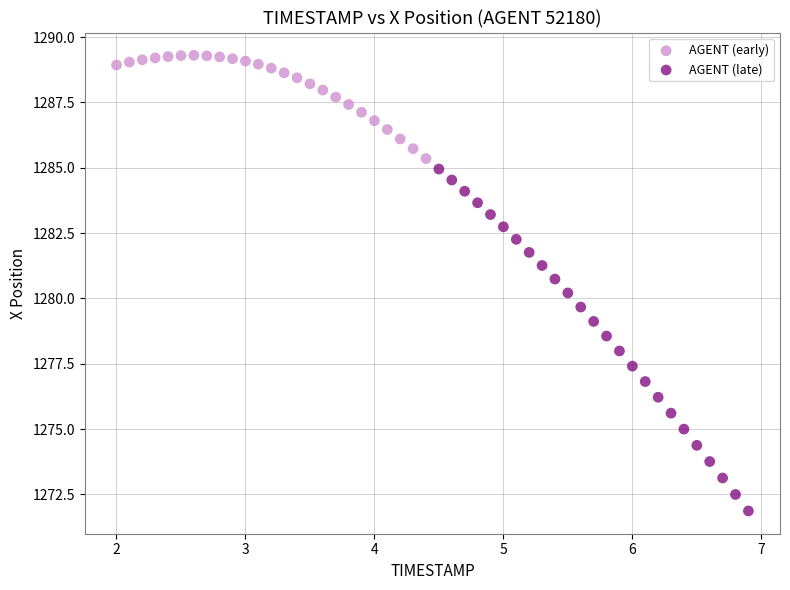

What are all the series names shown in the legend?

AGENT (early), AGENT (late)